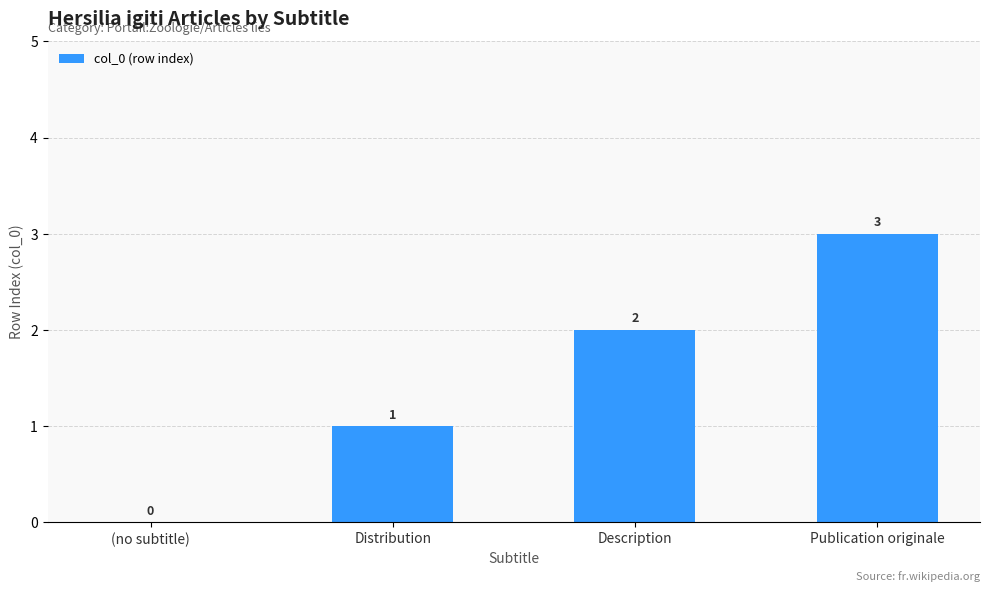

What is the sum of the values at Distribution and (no subtitle)?

1